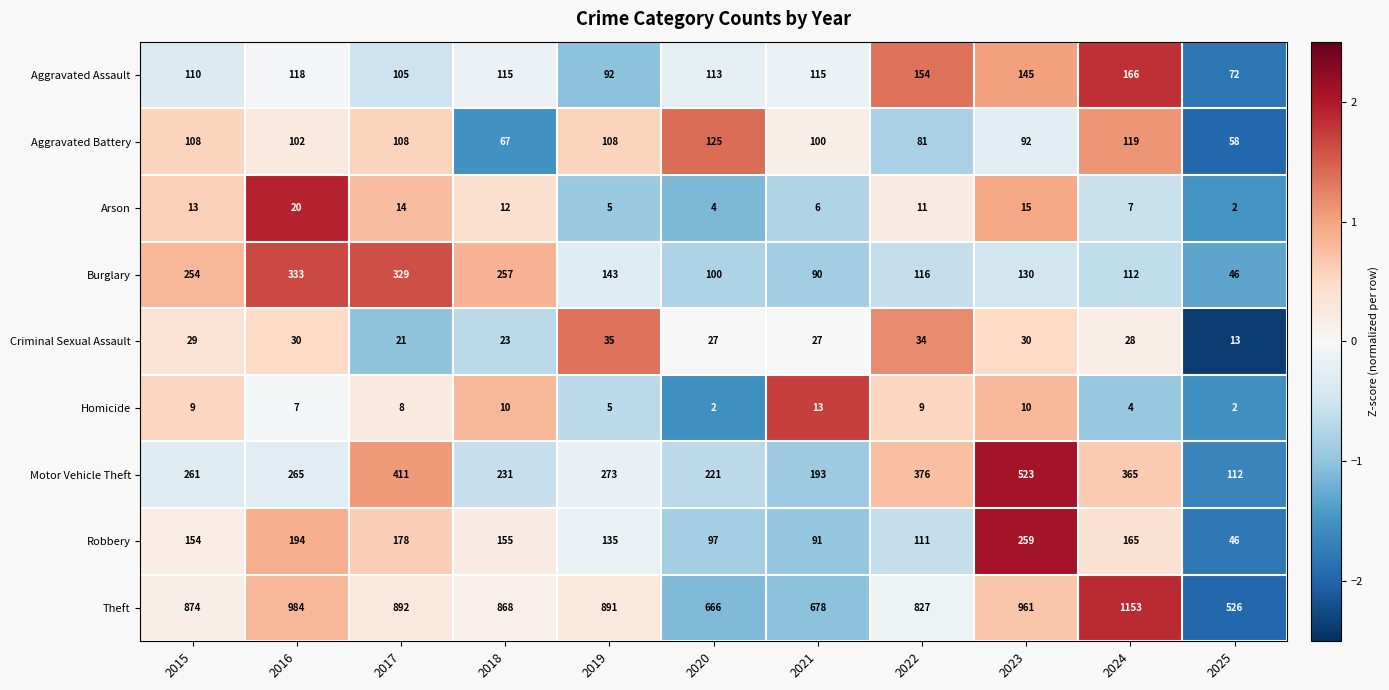

What is the difference between the Aggravated Assault values at 2021 and 2024?

51